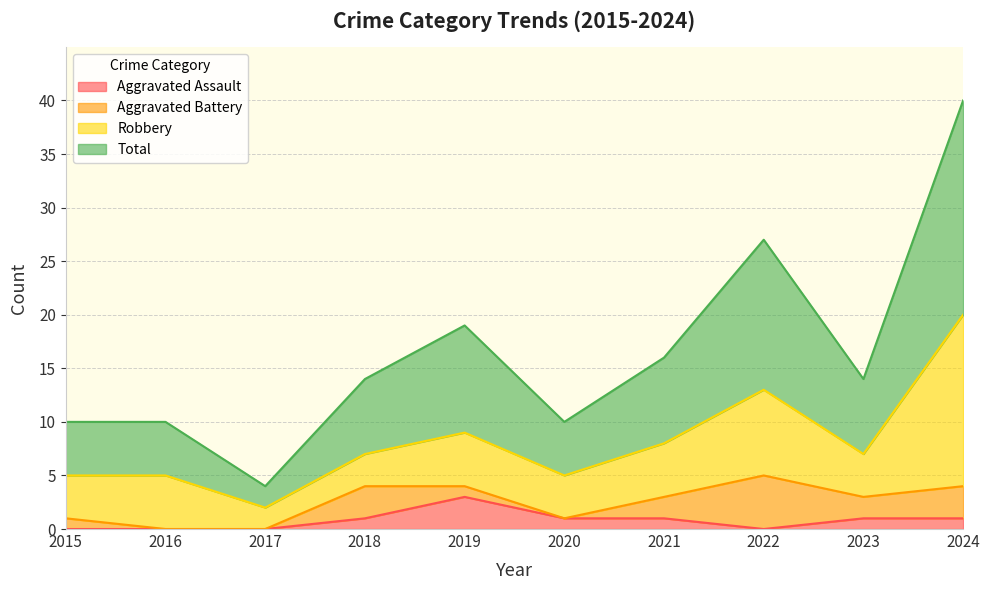

Is it true that Aggravated Assault equals 1 at 2023?

True